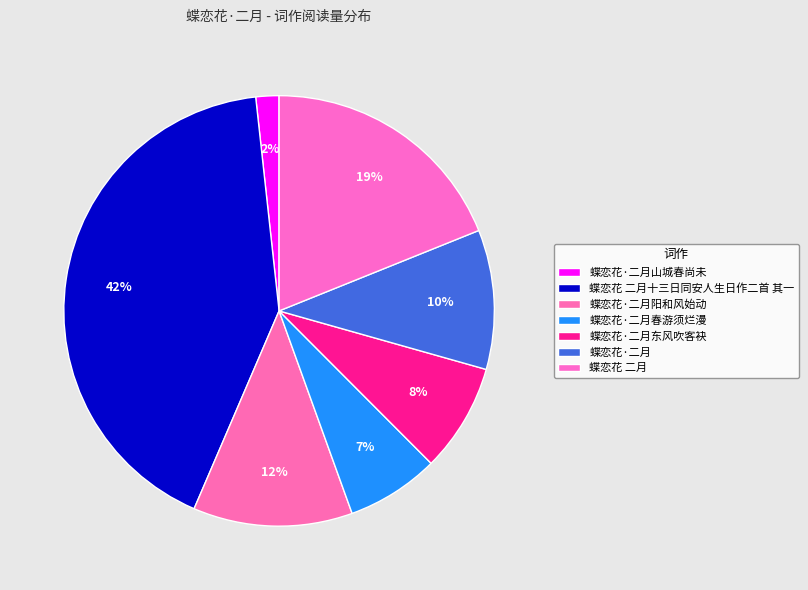

The 蝶恋花·二月山城春尚未 slice represents 2% of the pie. True or false?

True